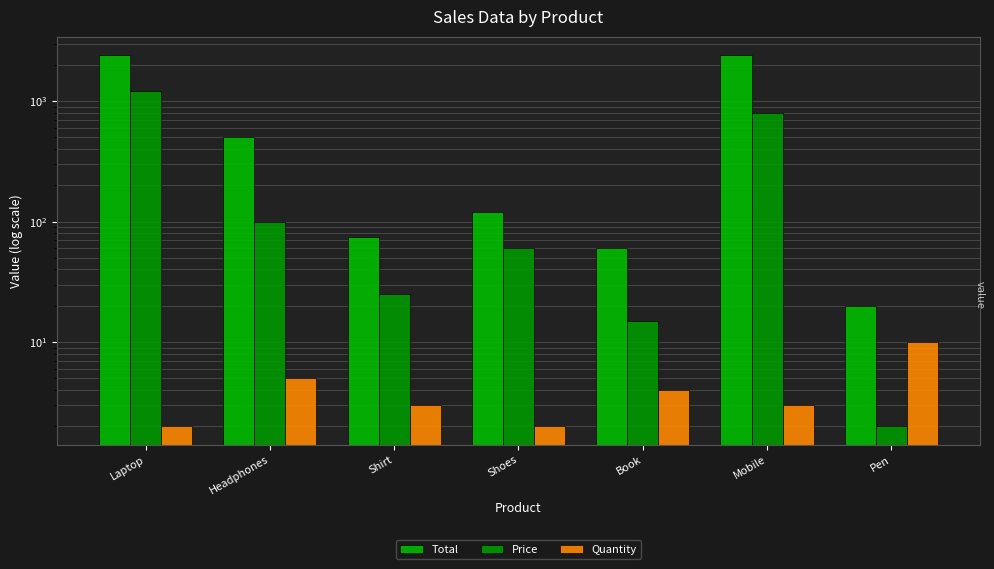

What is the difference between the maximum and minimum values in the Quantity series?

8